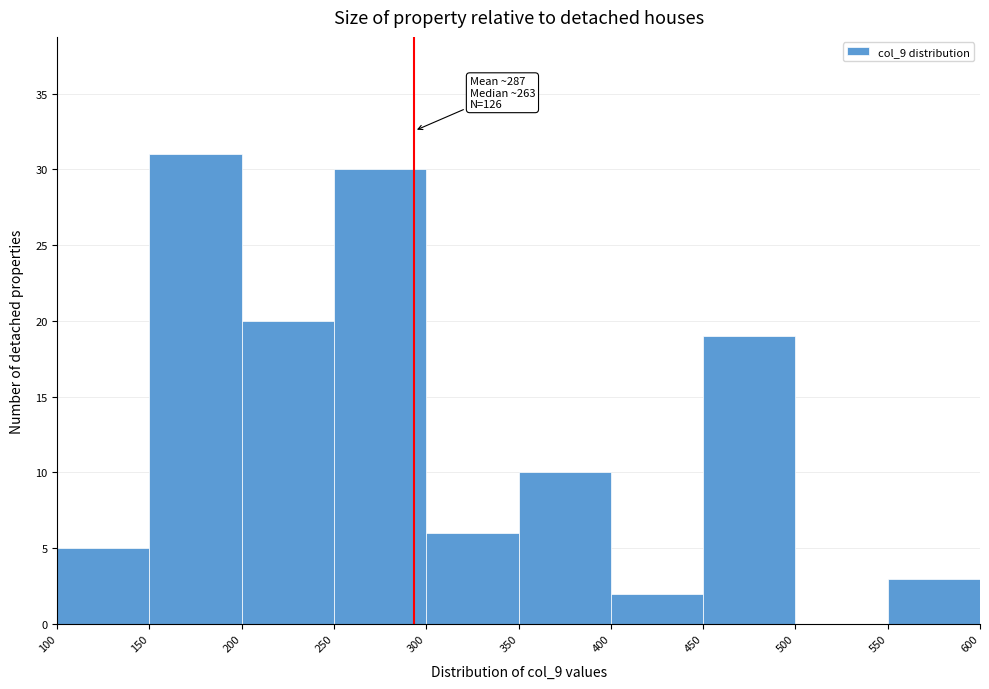

Which range on the x-axis has the tallest bar?

150 to 200